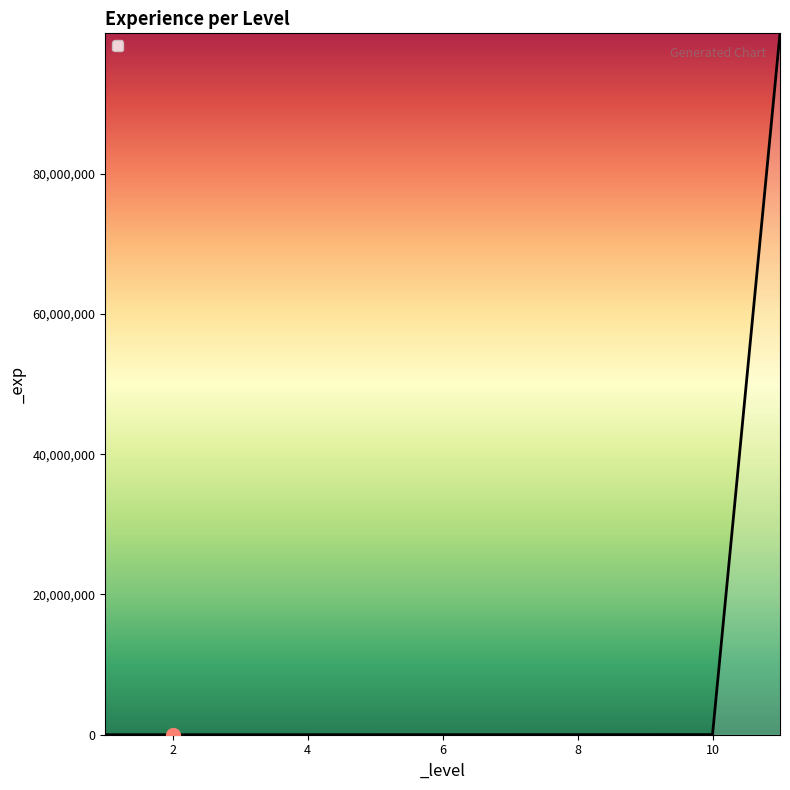

What is the difference between the maximum and minimum values?

99999999